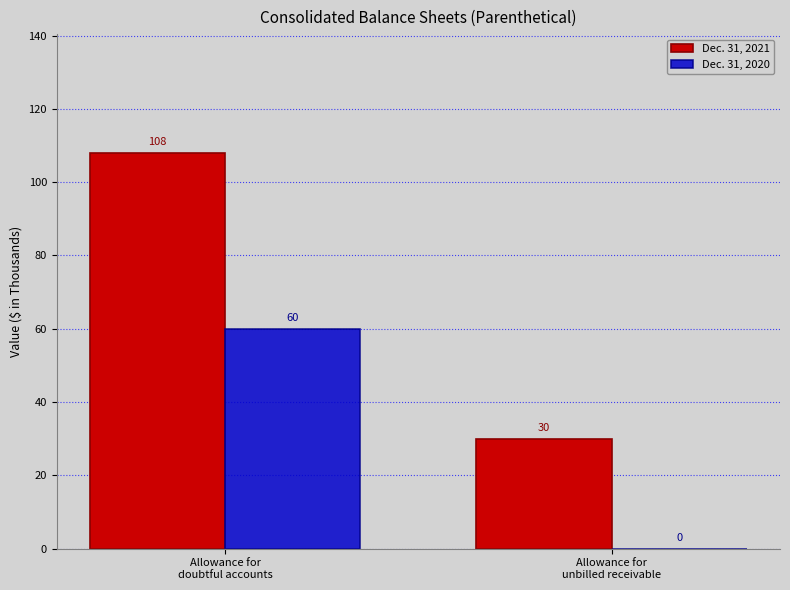

What is the maximum value shown in the chart?

108